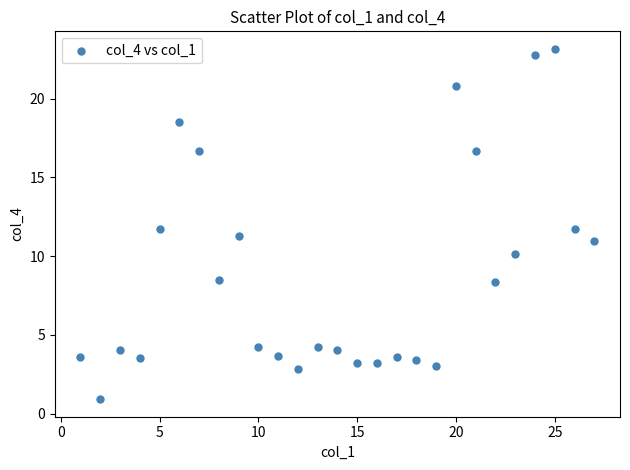

What is the range of Y values (max minus min)?

22.2